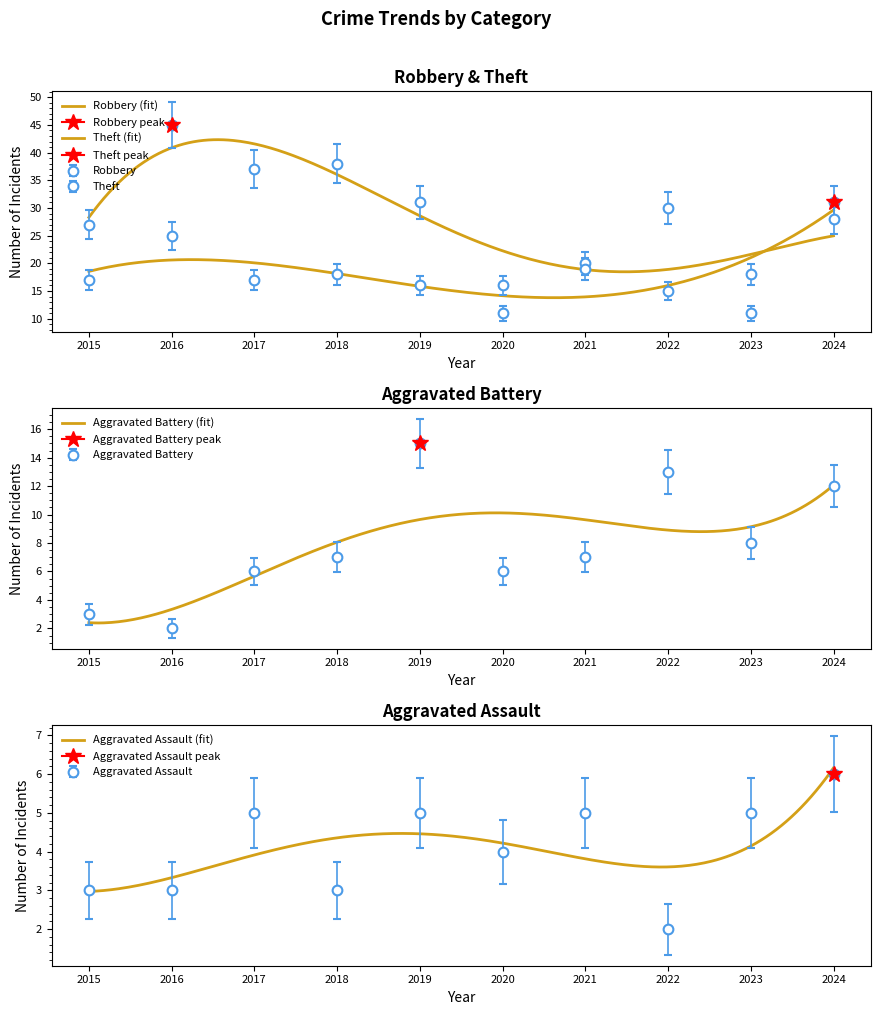

At which category does Aggravated Battery reach its first local valley?

2016